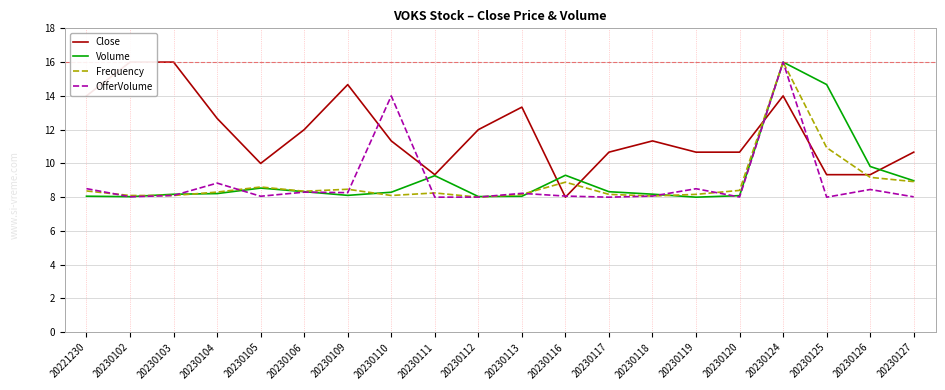

At which category does the chart reach its minimum across all series?

20230116